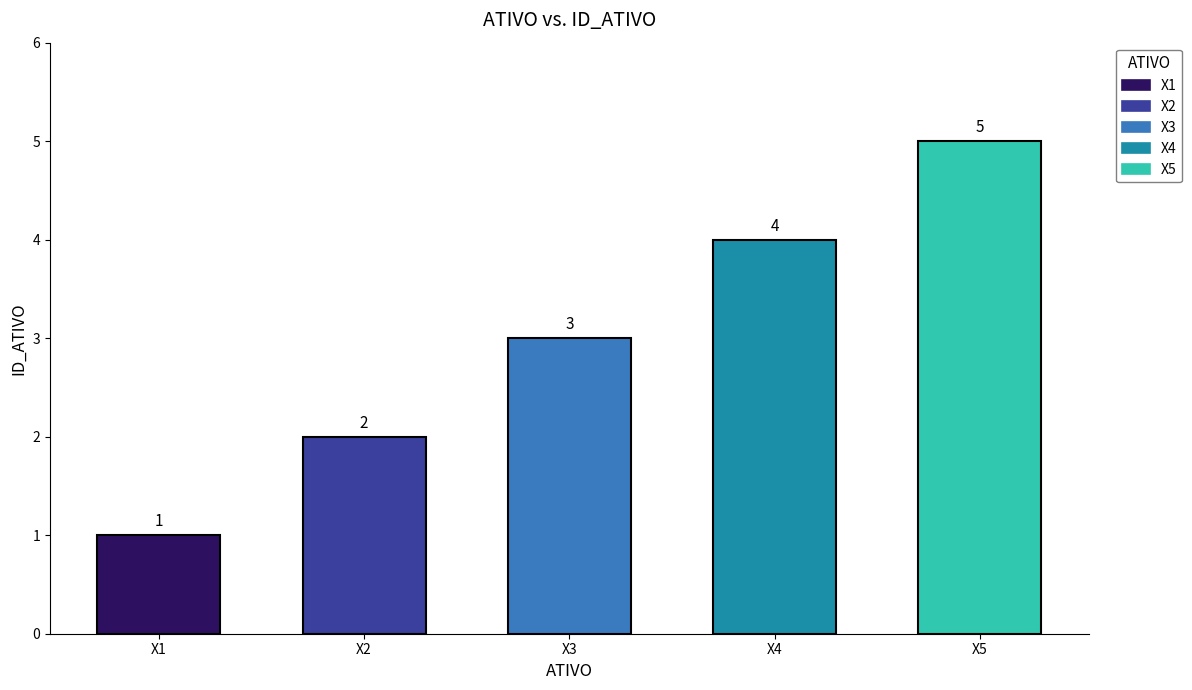

What value does the data have at X5?

5